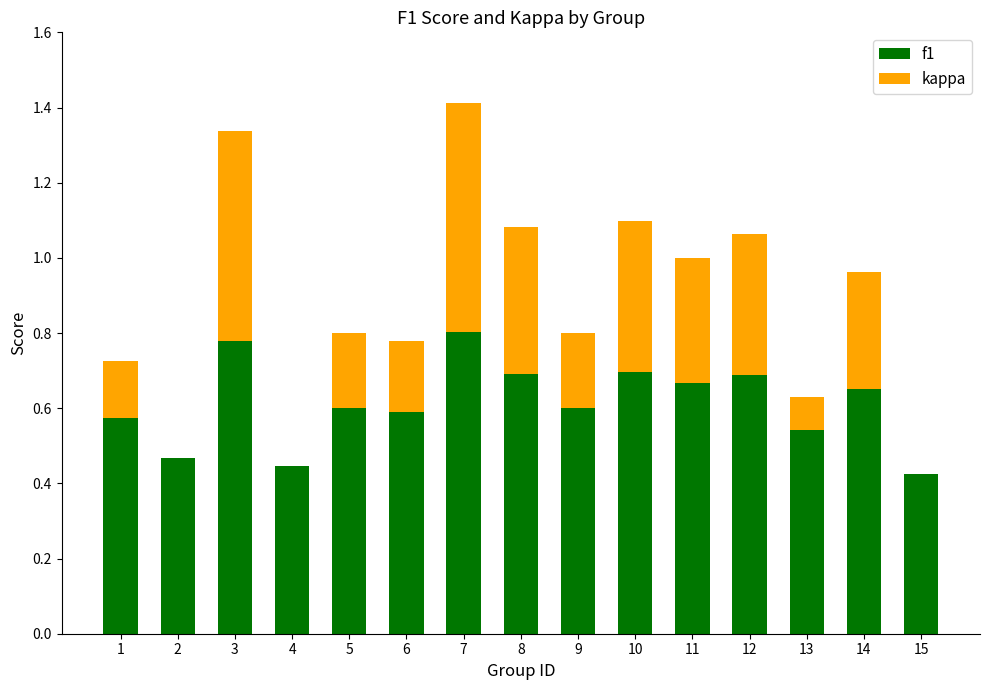

The value of f1 at 3 is 0.8. True or false?

True